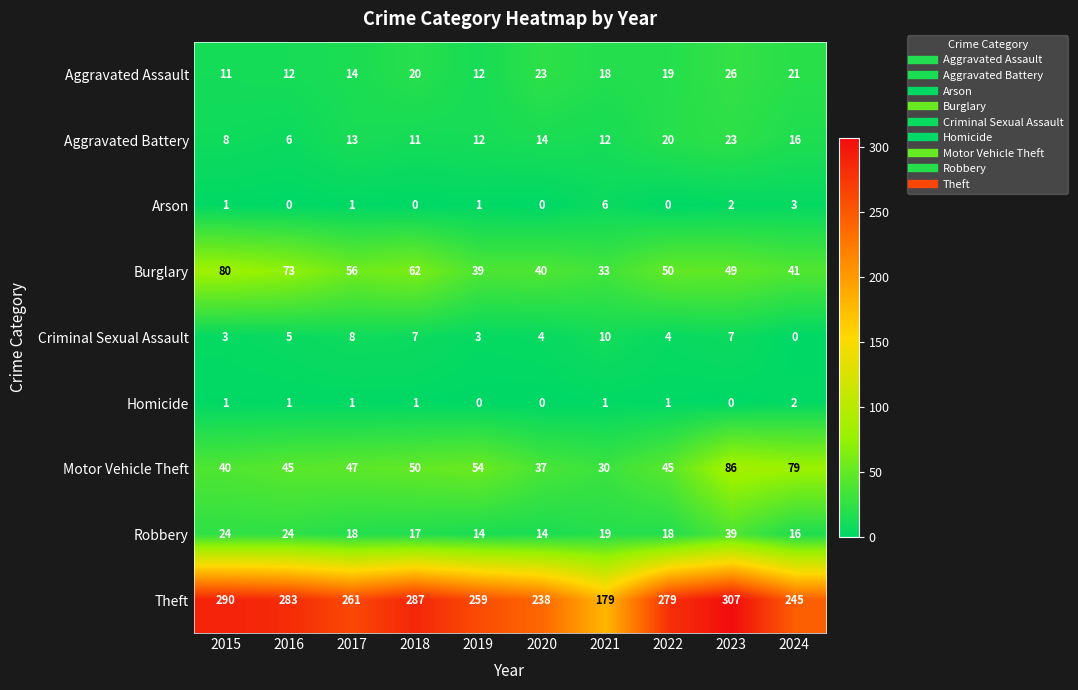

What is the maximum value shown in the chart?

307